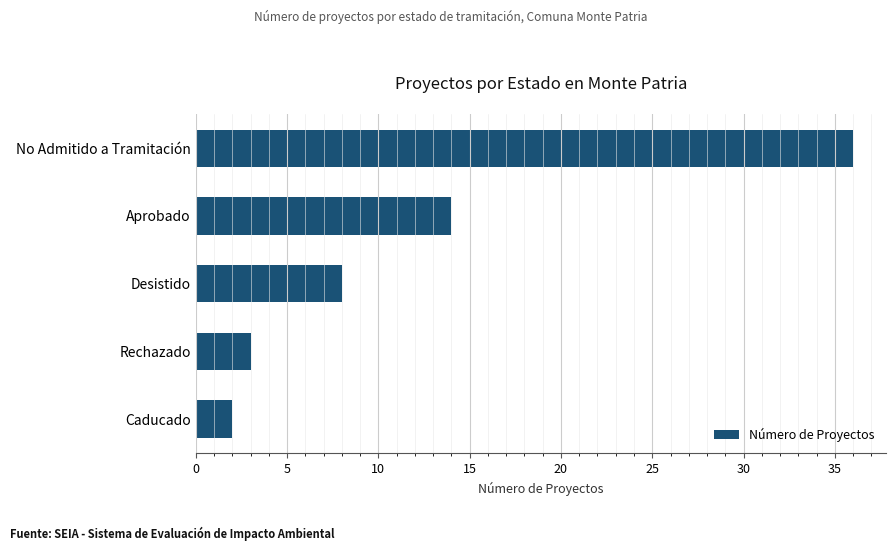

How many bars are there in total?

5